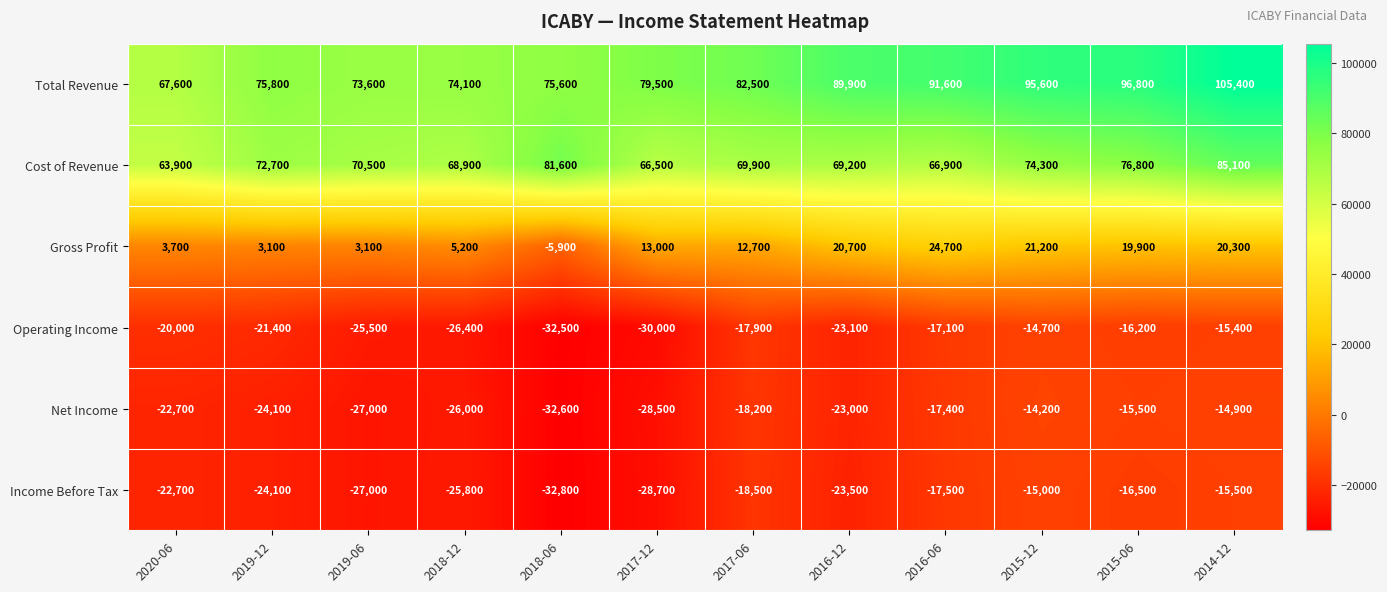

Which series has the largest total across all categories?

Total Revenue